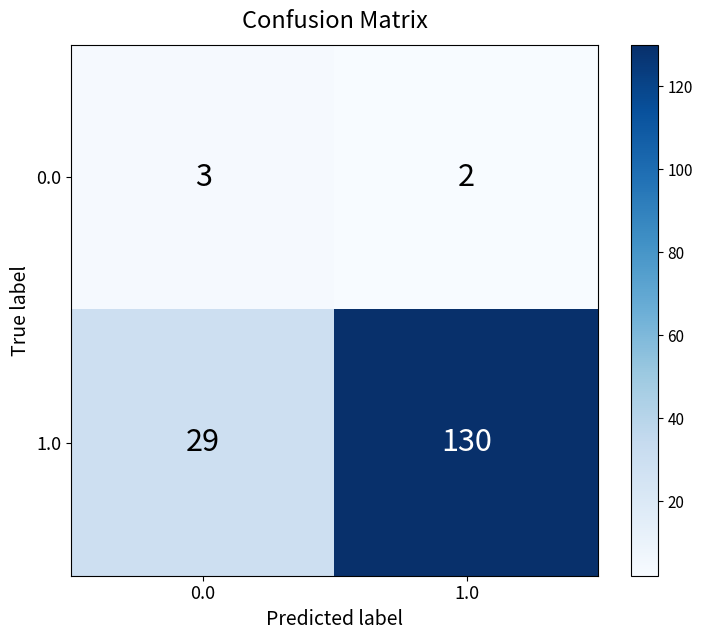

What is the sum of the 0.0 values at 0.0 and 1.0?

5